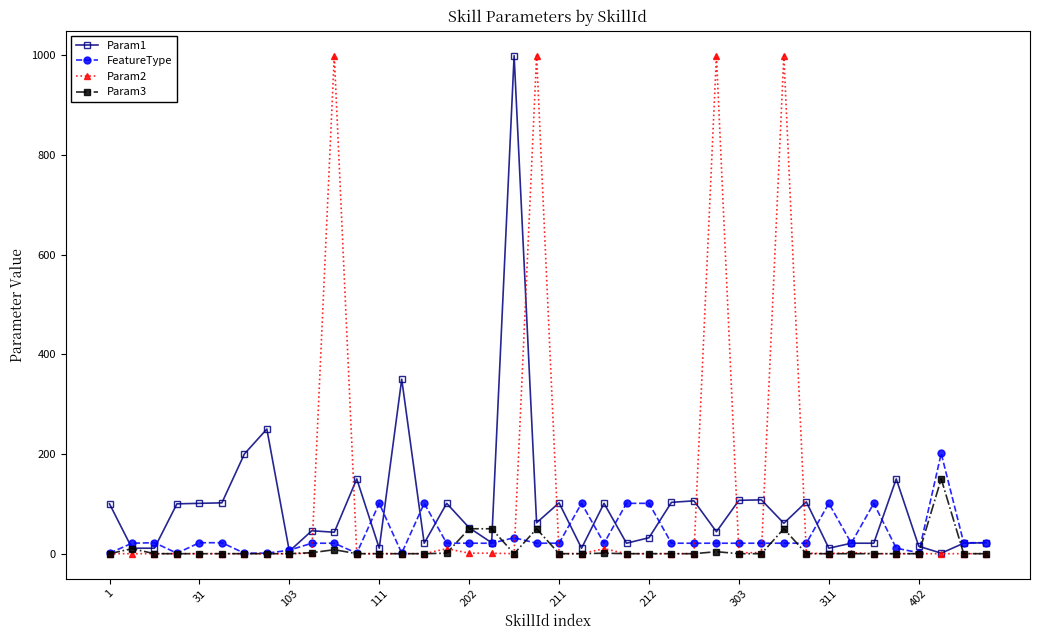

At how many categories does at least one series exceed 383?

5